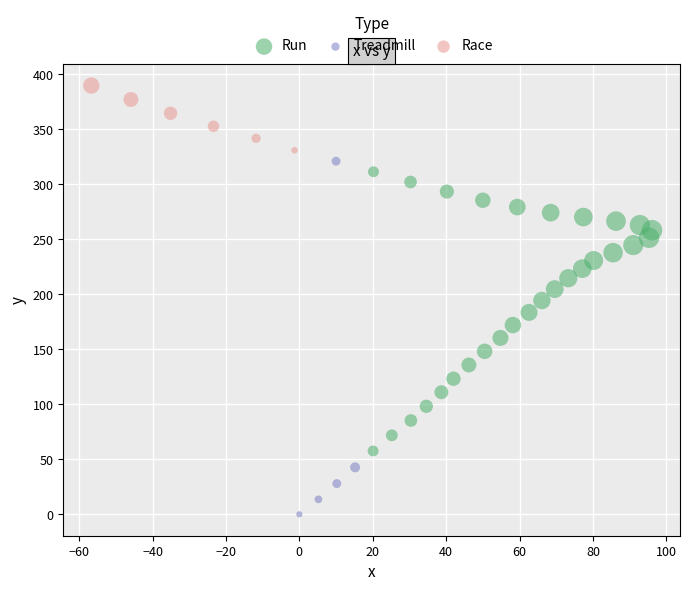

Which series reaches the minimum Y coordinate?

Treadmill